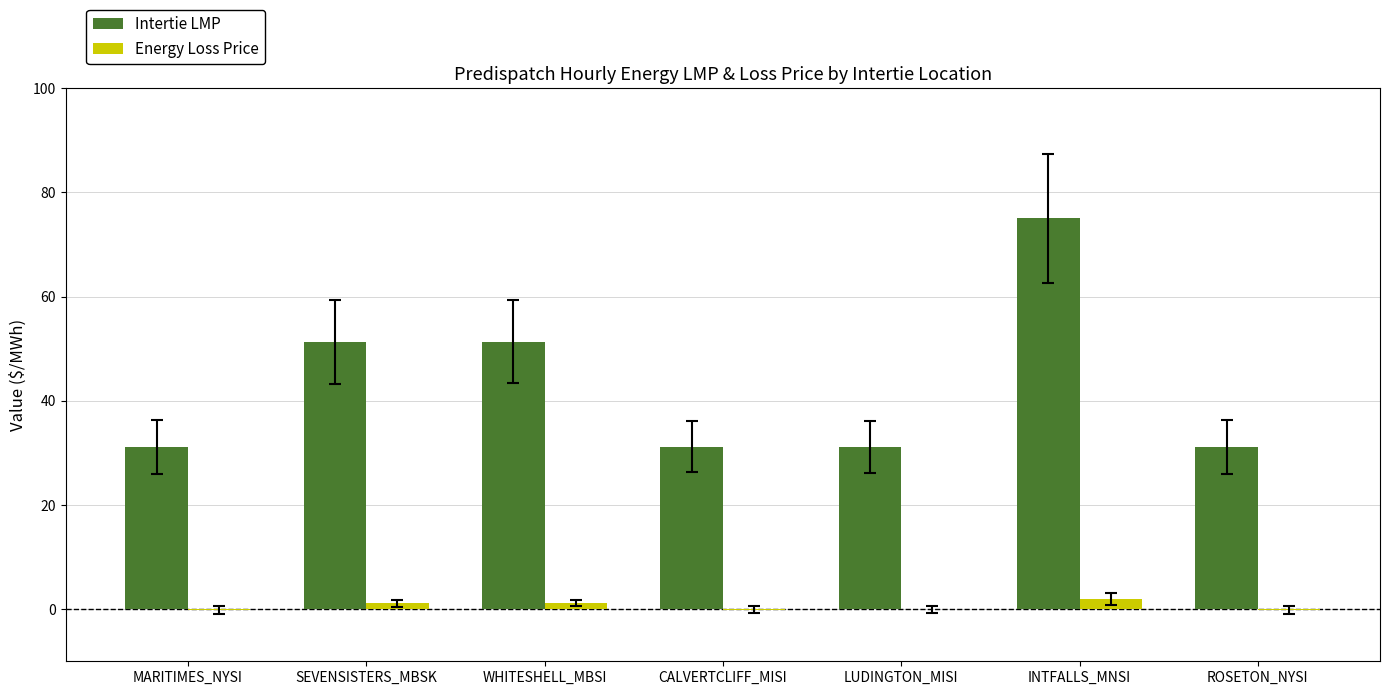

What is the total value across all series at INTFALLS_MNSI?

77.0